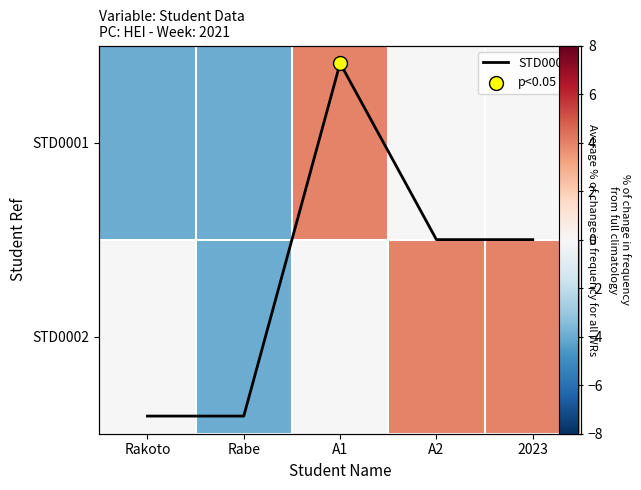

How many distinct data groups are displayed?

3